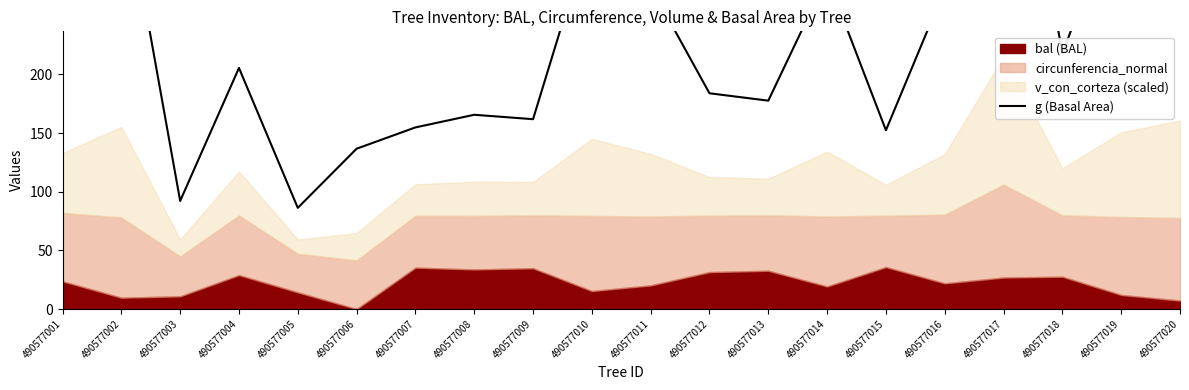

Does the chart display data point markers on the line(s)?

No